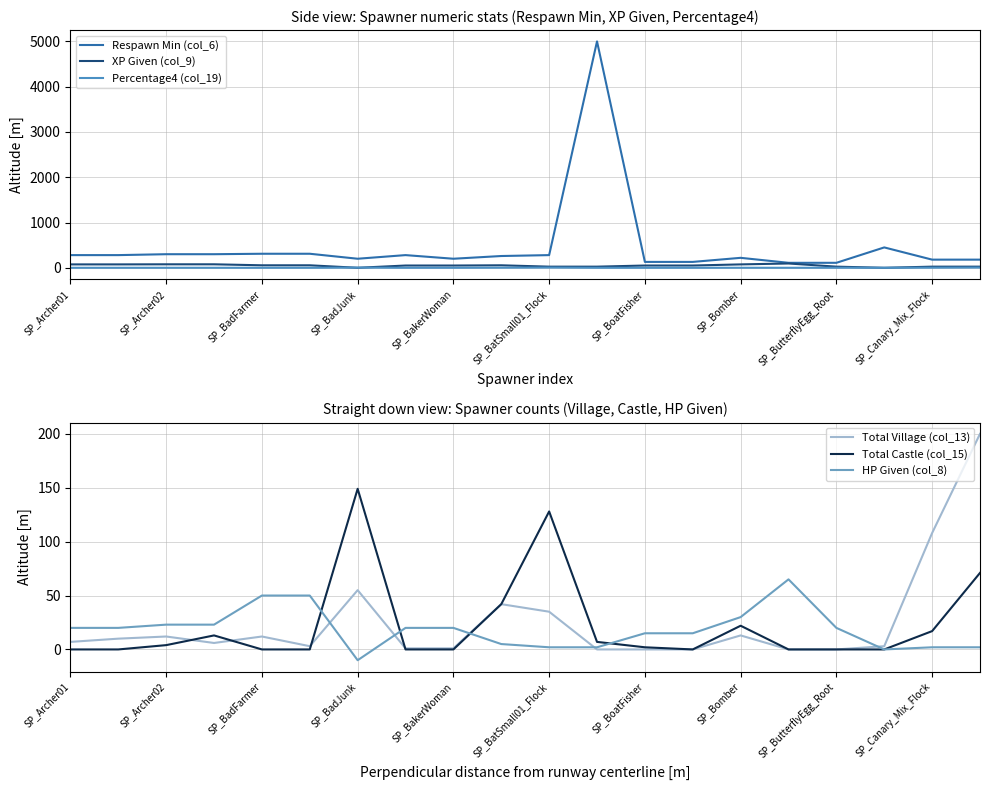

True or false: HP Given (col_8) has a value of 52 at SP_Bomber.

False